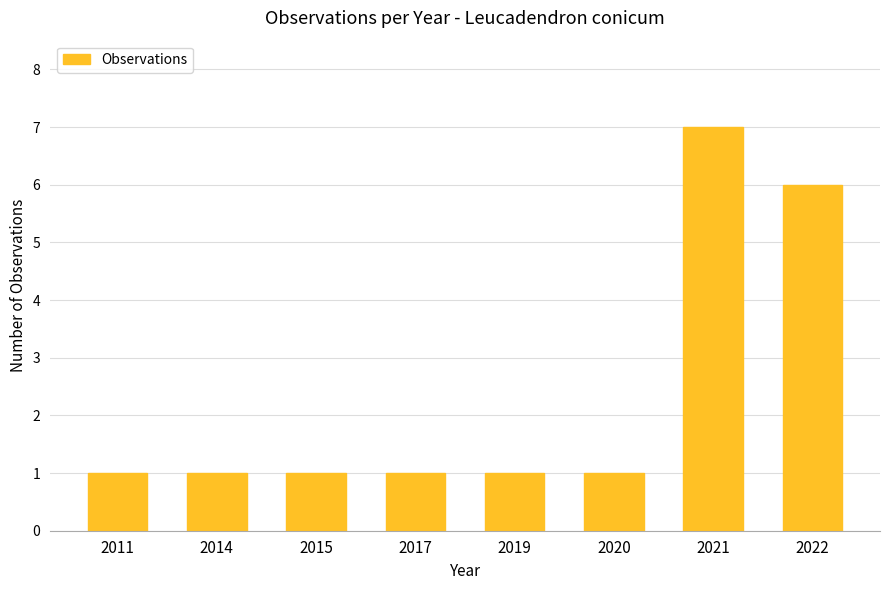

Count the number of categories in the chart.

8